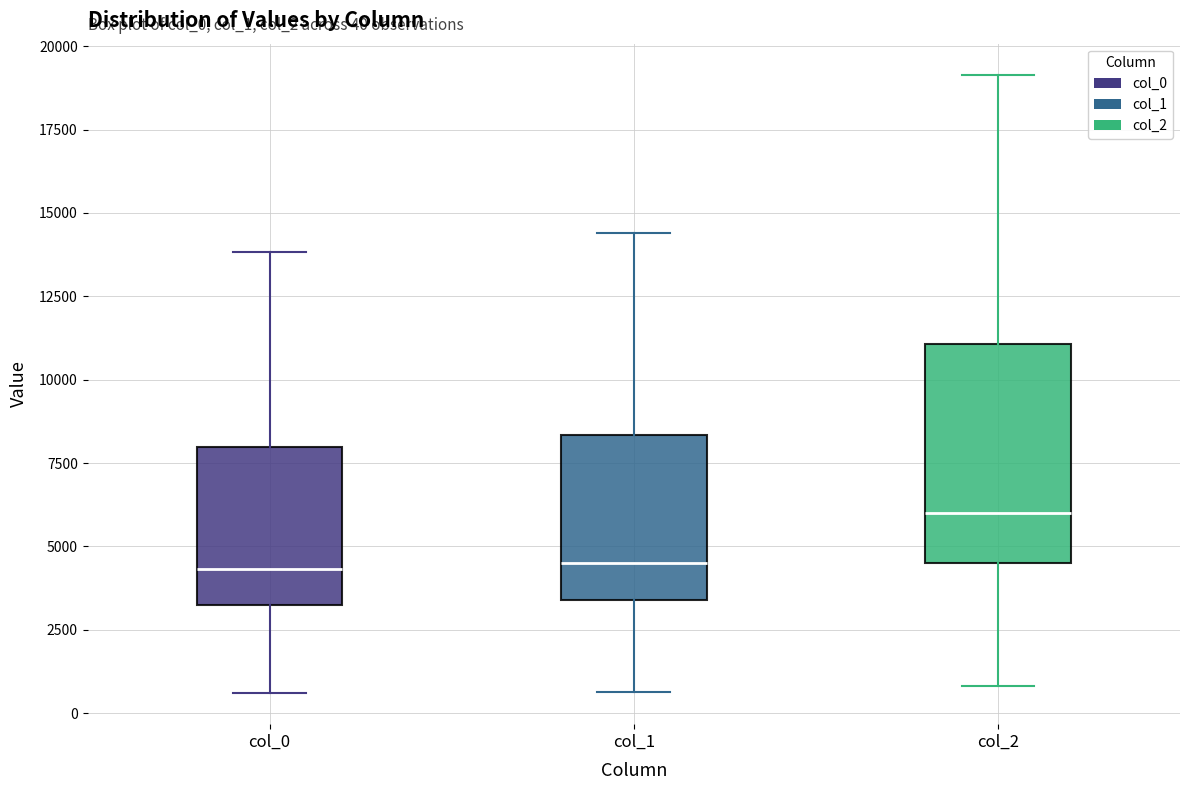

Which box is the tallest, from its lower edge to its upper edge?

col_2